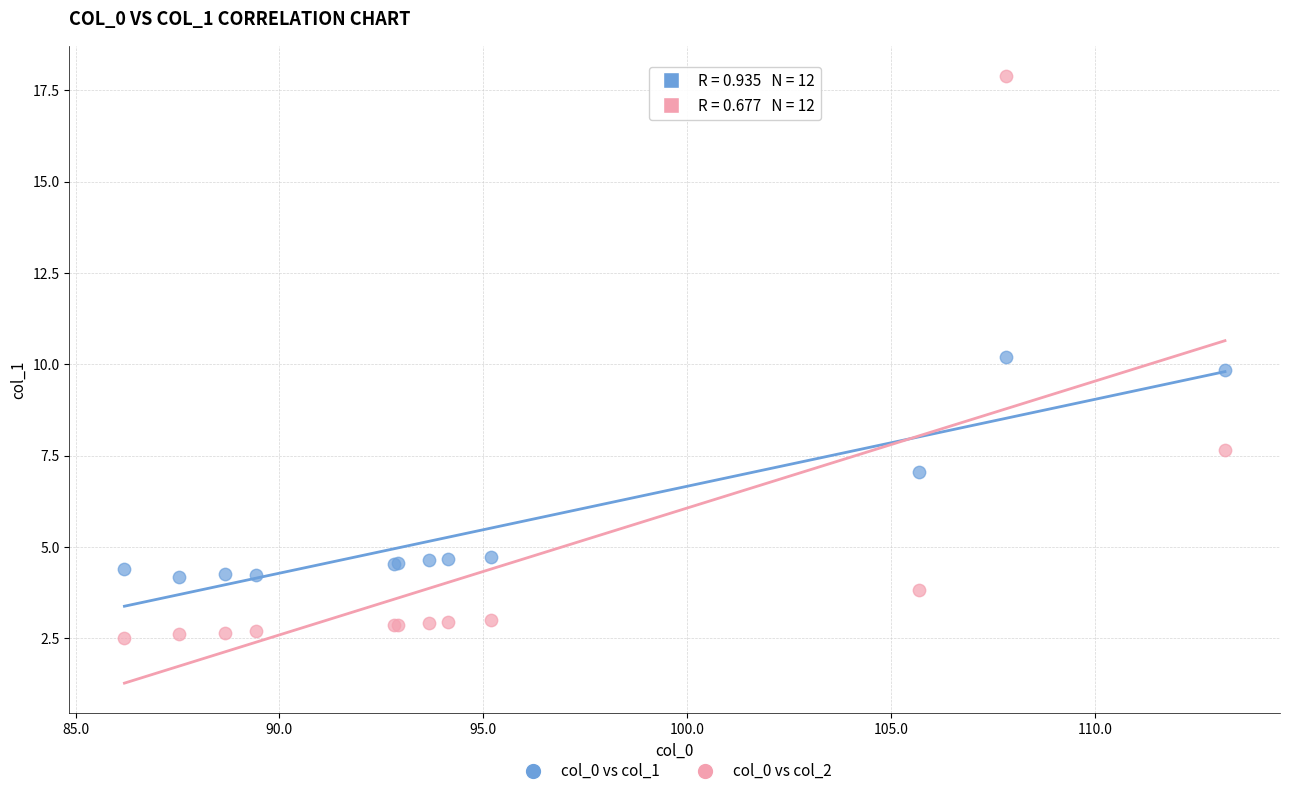

What are all the series names shown in the legend?

col_0 vs col_1, col_0 vs col_2